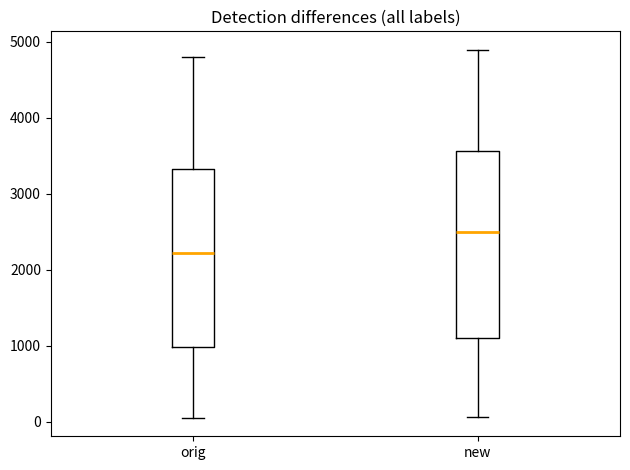

Reading left to right, read every box against the y-axis: the position of its median line, the range the box covers, and the ends of its whiskers. The values are not printed on the chart, so give them approximately, as read against the axis.

orig: median 2200, box 1000 to 3300, whiskers 0 to 4800
new: median 2500, box 1100 to 3600, whiskers 100 to 4900